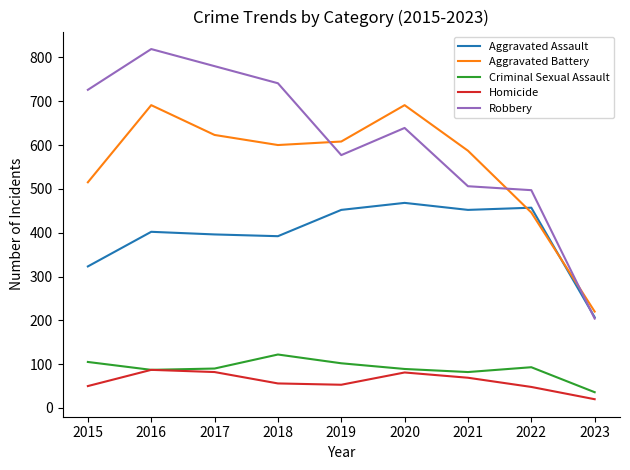

What is the approximate value of Aggravated Assault at 2018, to the nearest 10?

390